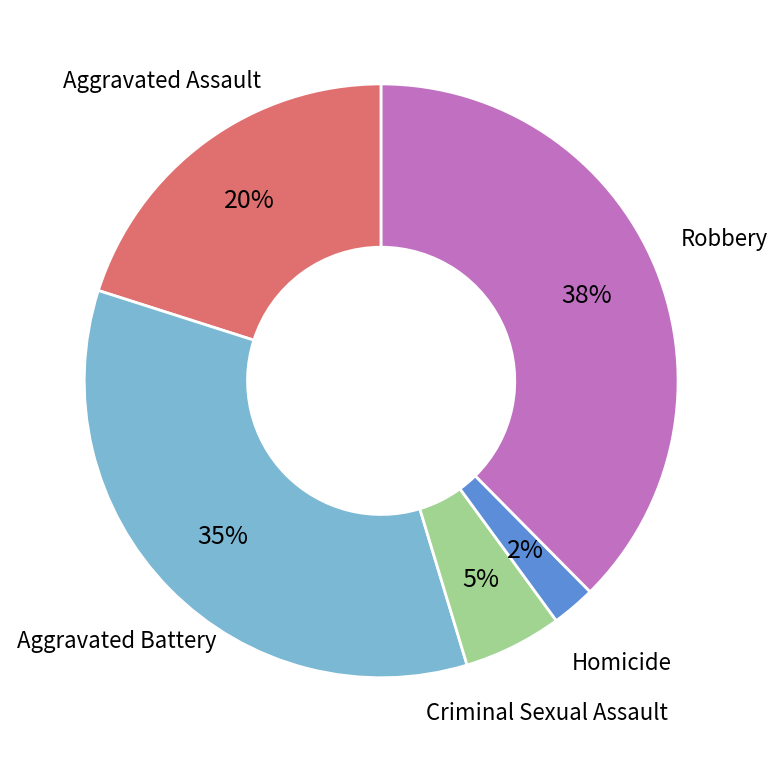

How many segments does this pie chart have?

5